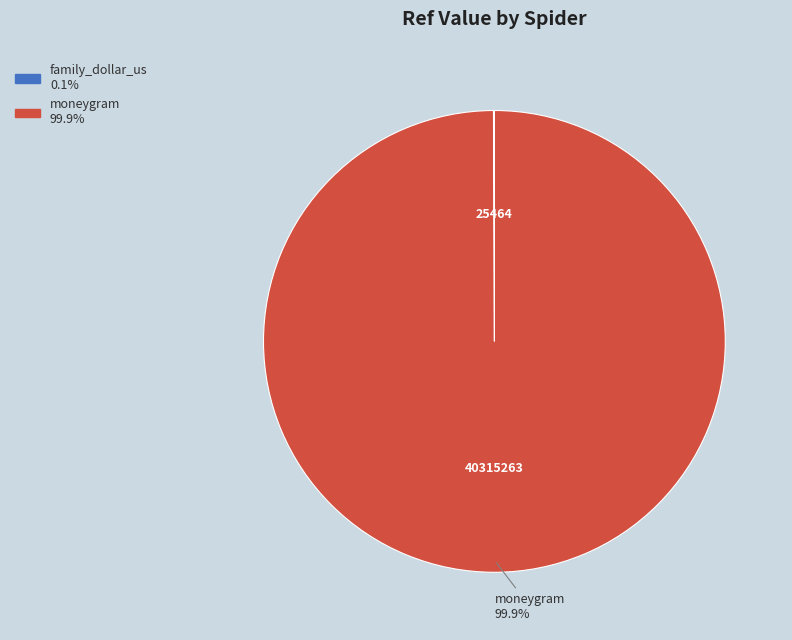

Which slice is the largest?

moneygram